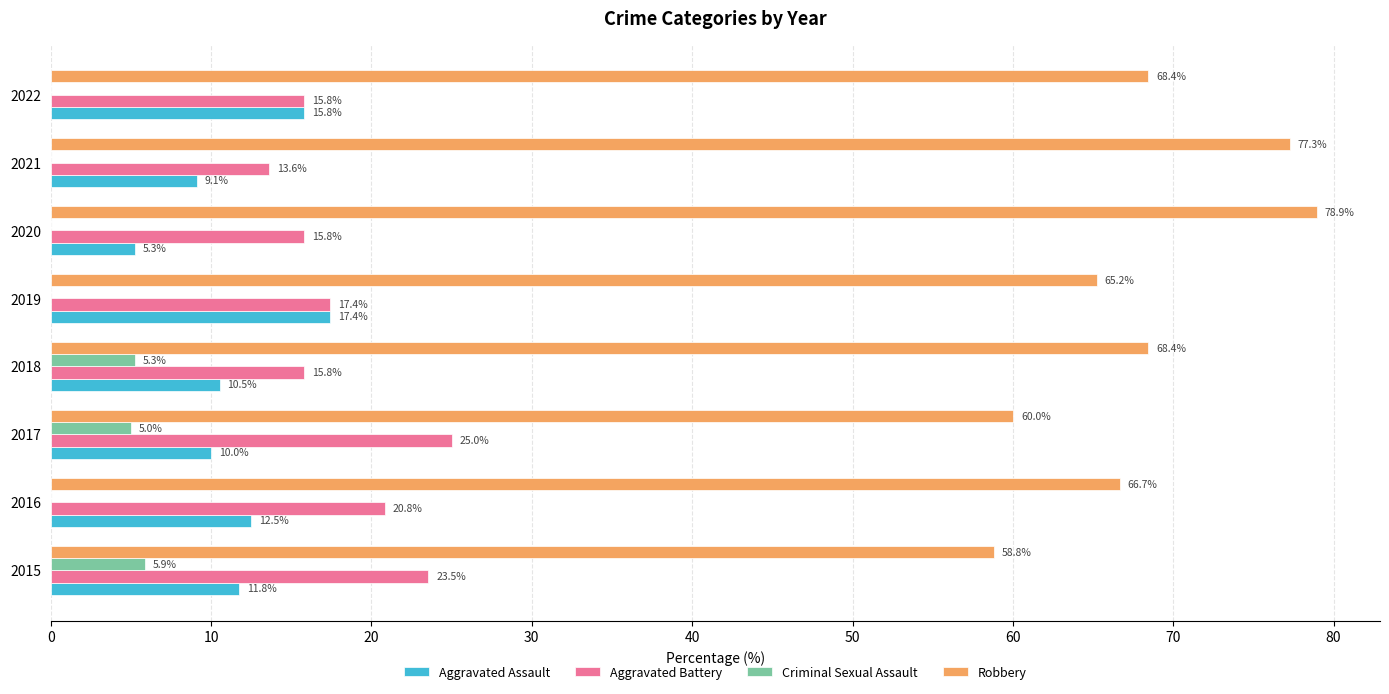

The value of Robbery at 2019 is 65.2. True or false?

True